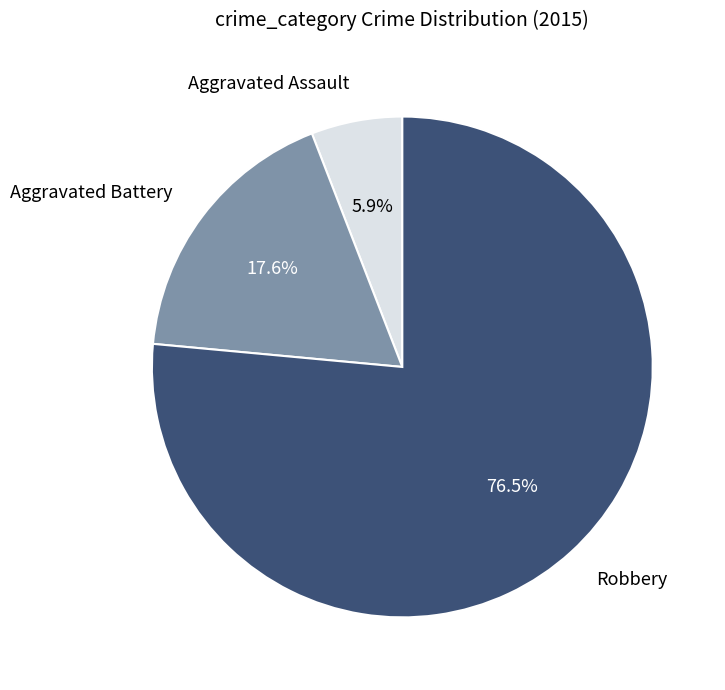

Is there a majority slice in this chart?

Yes